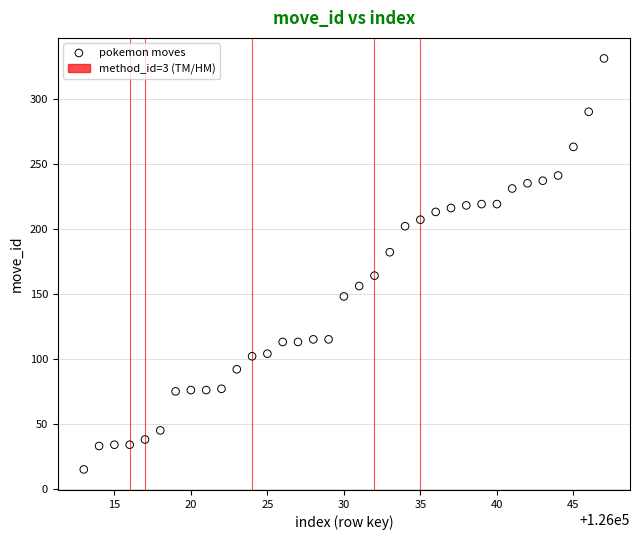

What is the range of X values (max minus min)?

34